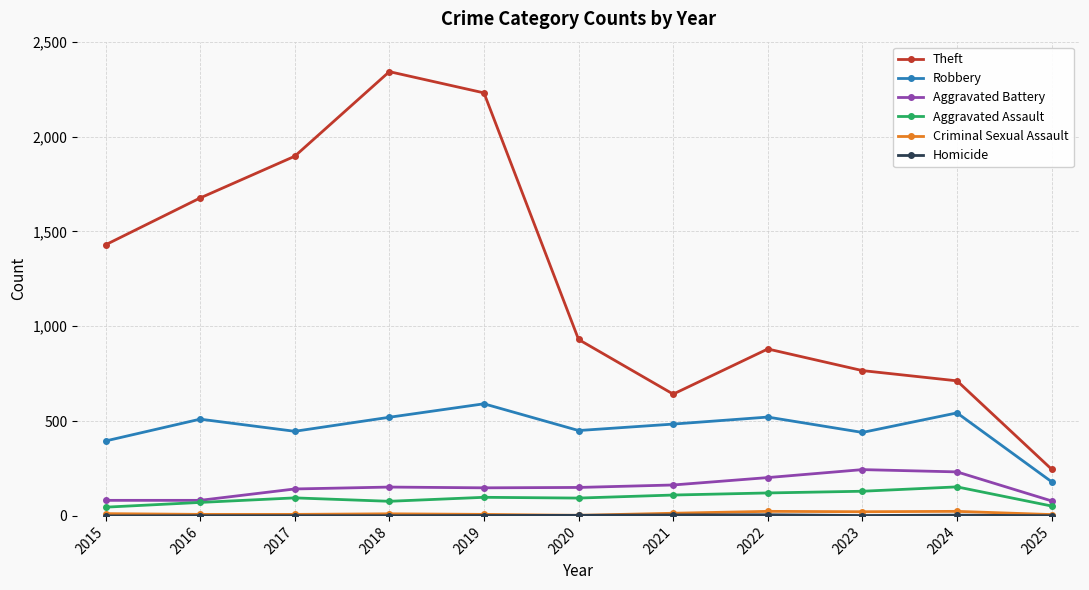

Which series has the largest range (max minus min)?

Theft